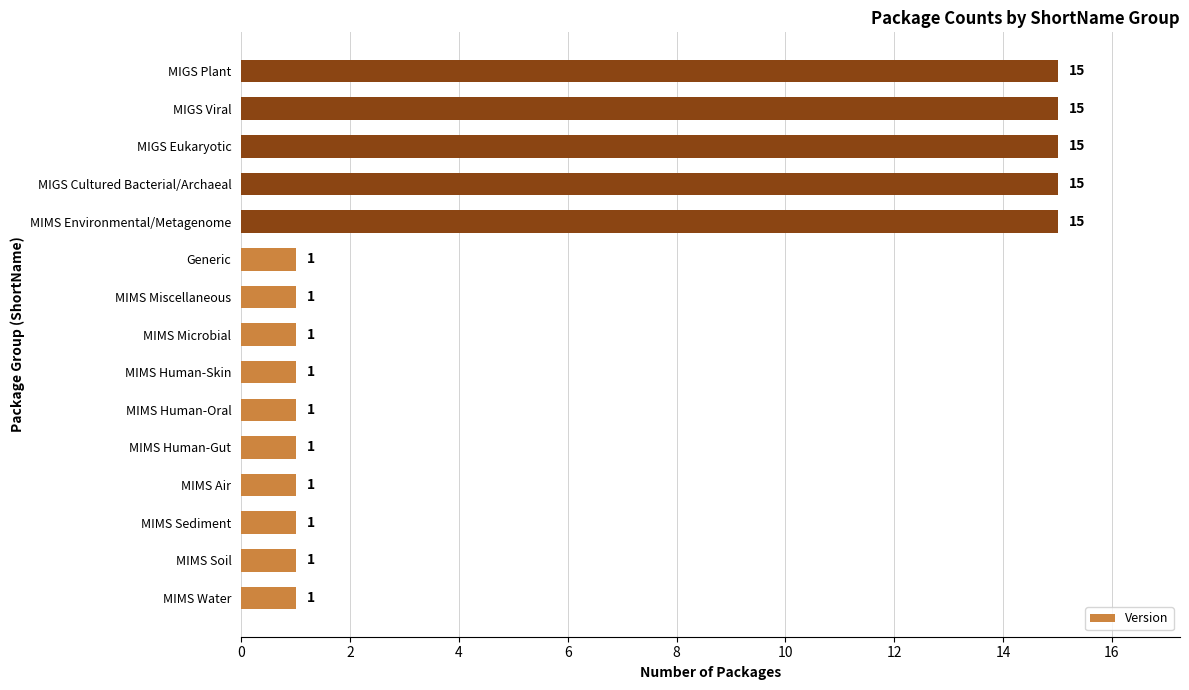

What is the minimum value shown in the chart?

1